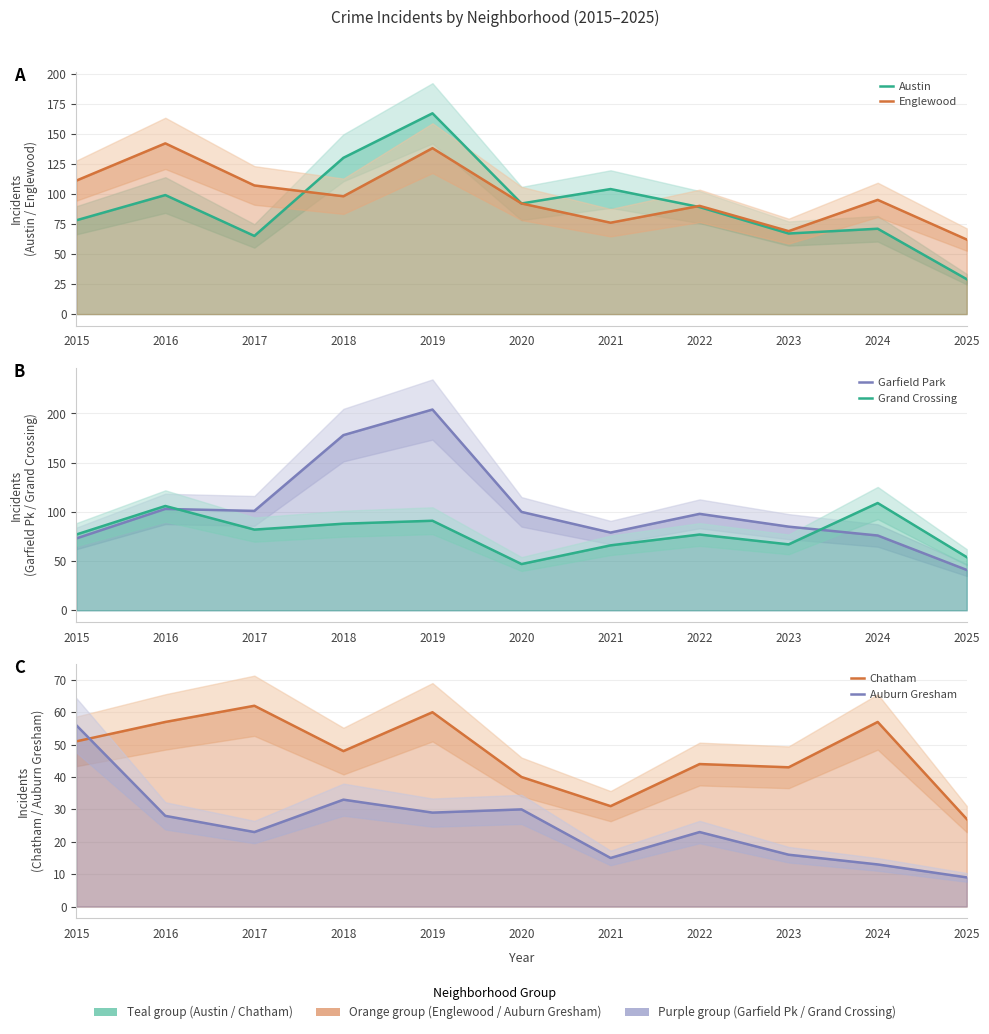

How many categories are shown in the chart?

11